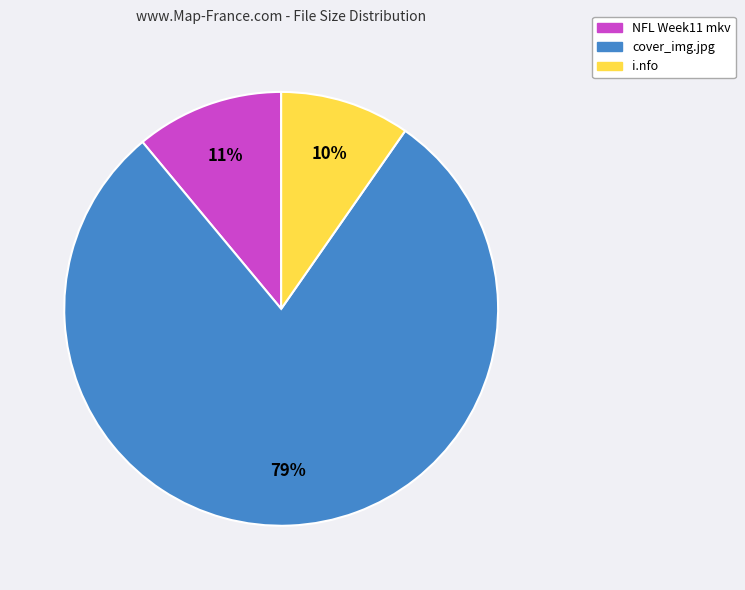

To the nearest percent, what percentage of the pie is NFL Week11 mkv?

11%